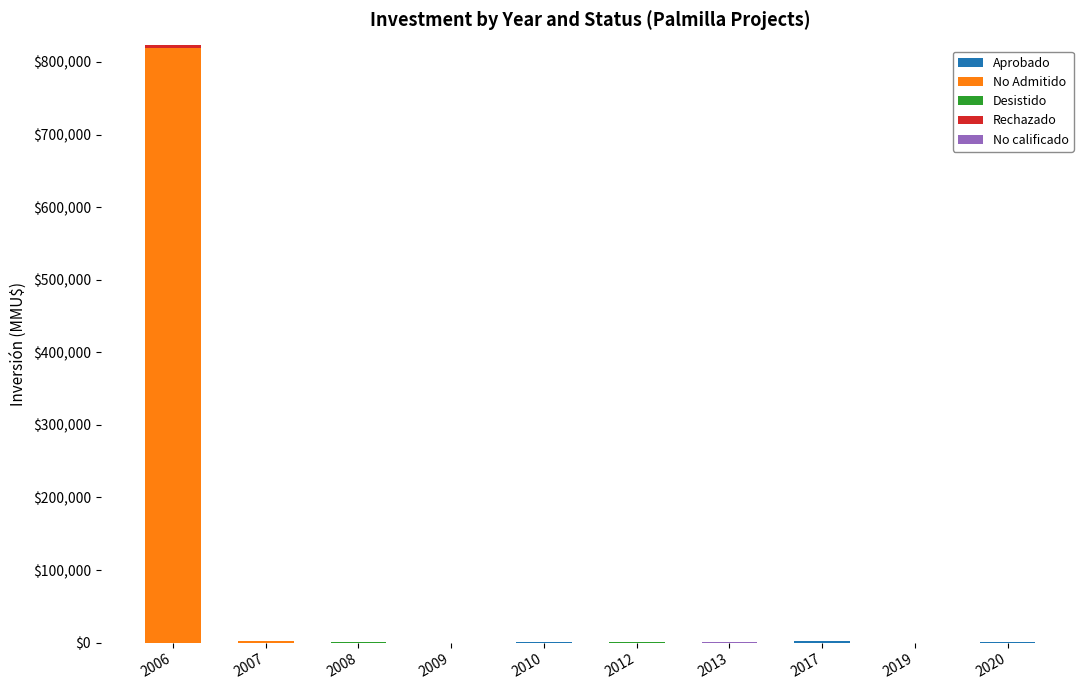

At which category is the sum across all series the highest?

2006